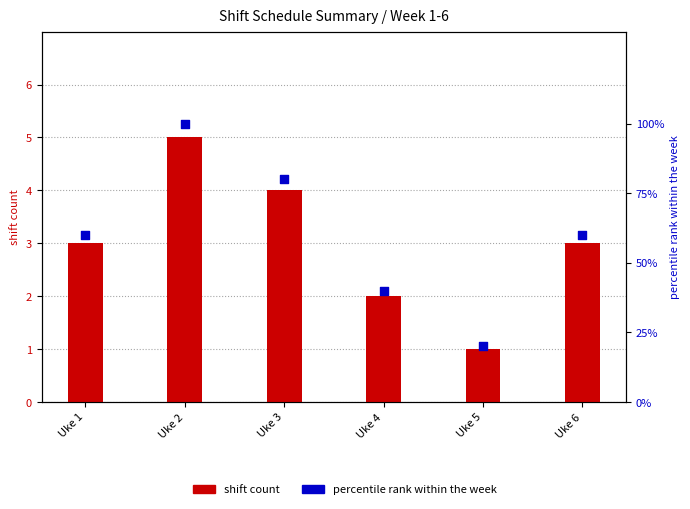

What are all the series names shown in the legend?

shift count, percentile rank